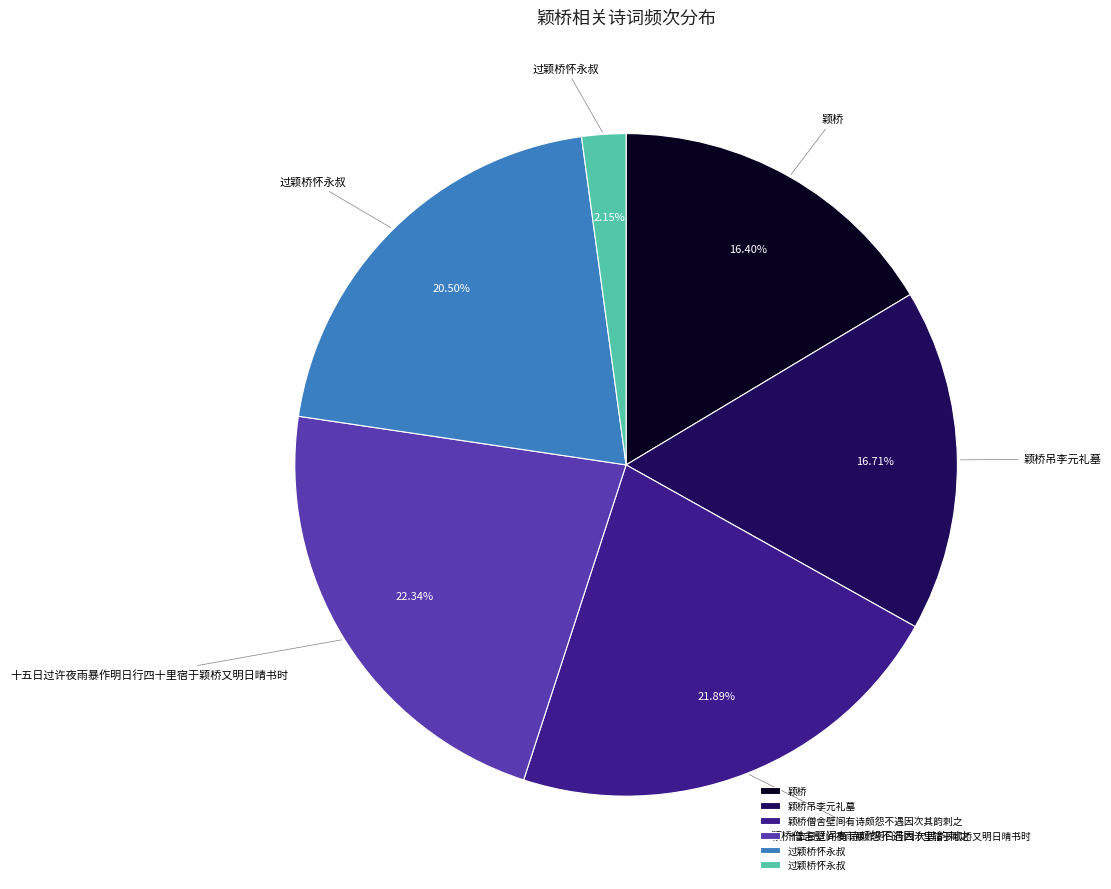

Is there any slice that represents more than half of the pie?

No